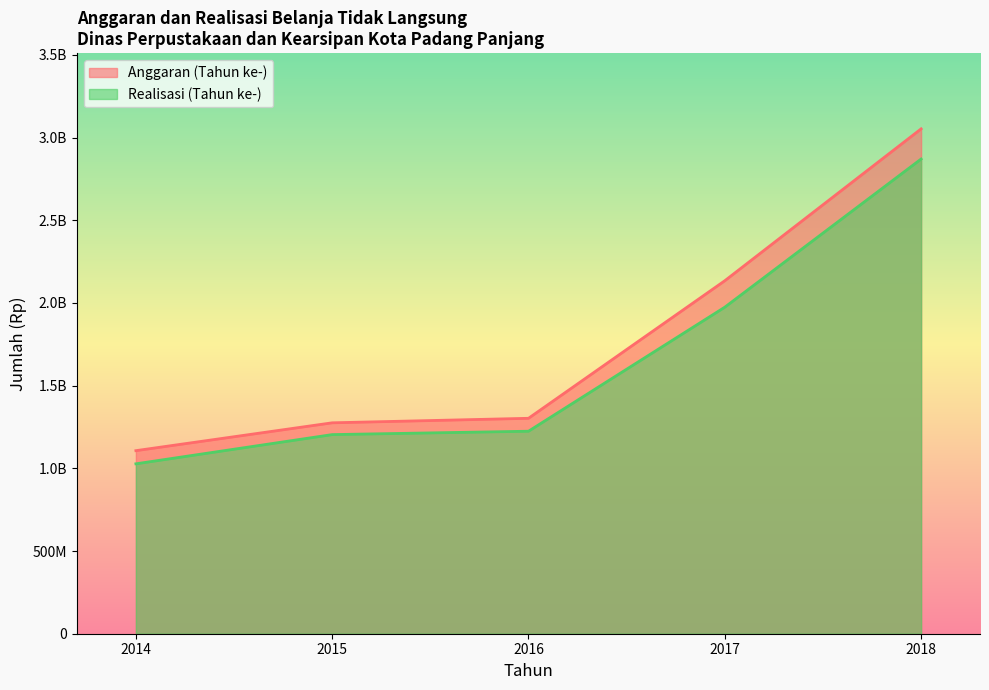

What is the average value of the Anggaran (Tahun ke-) series?

1774566908